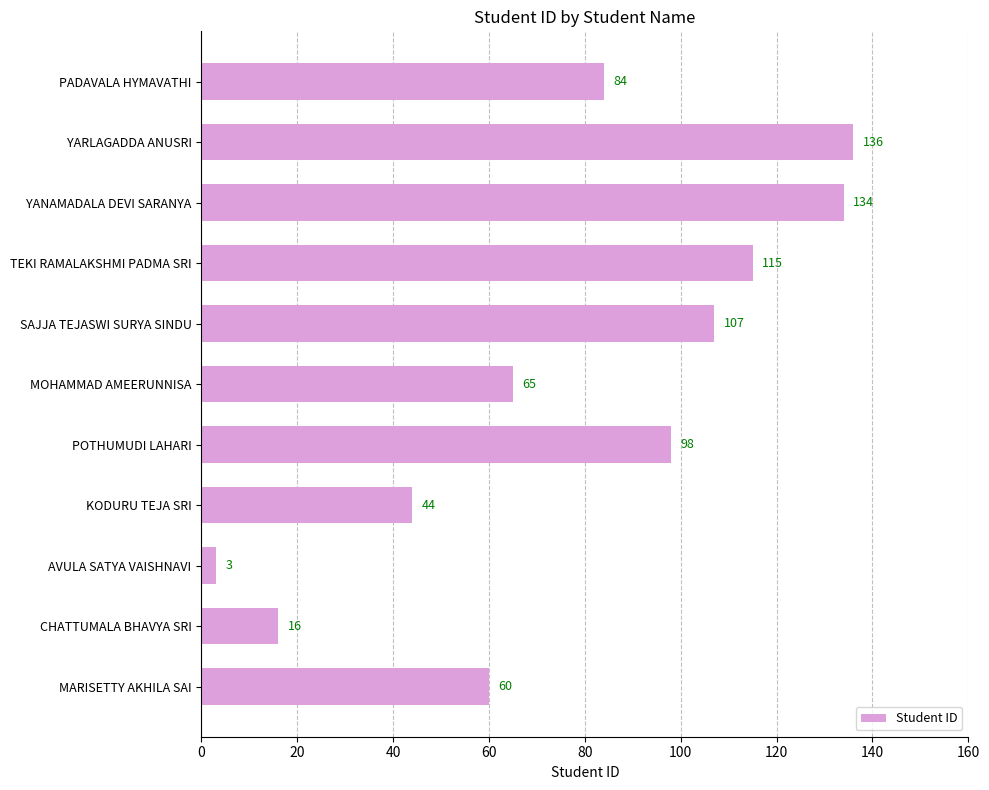

Where is the data nearest to the value 69?

MOHAMMAD AMEERUNNISA